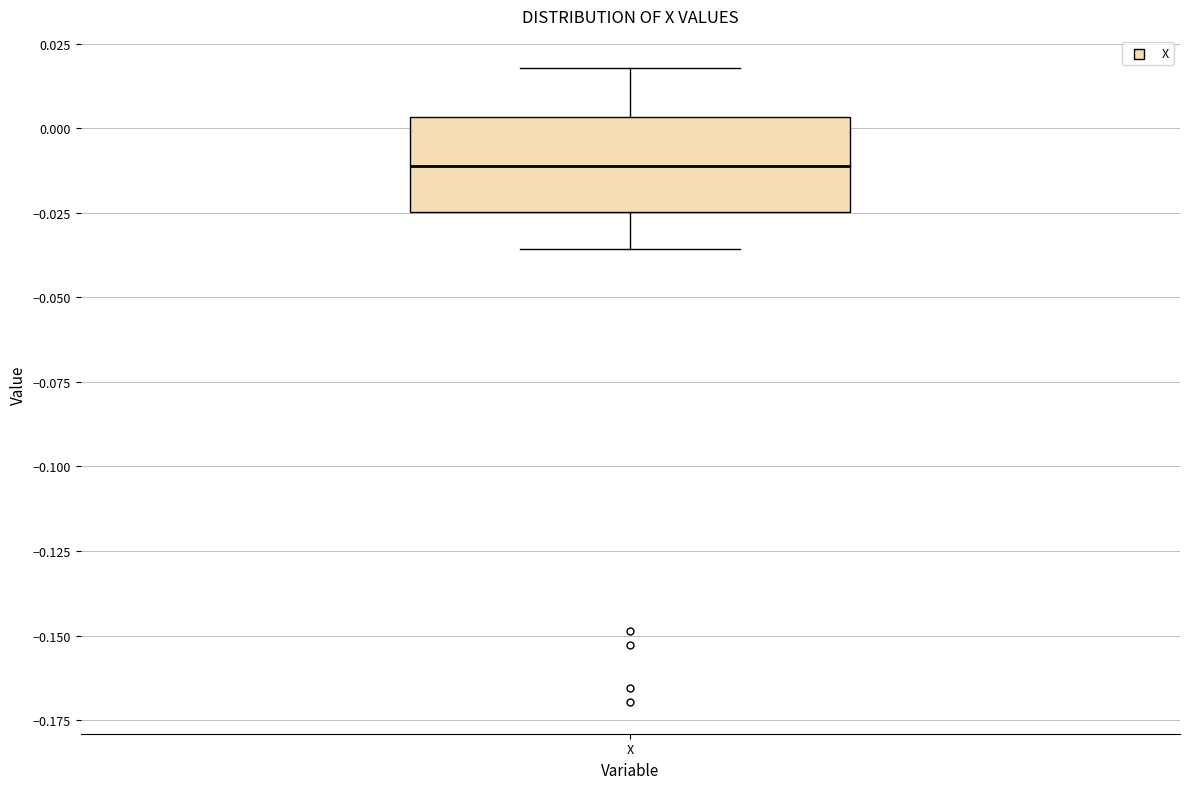

Transcribe this box plot: give where the median line is, the range the box spans, and where the two whiskers end, as read against the y-axis. The values are not printed on the chart, so give them approximately, as read against the axis.

median -0.010, box -0.025 to 0.005, whiskers -0.035 to 0.020